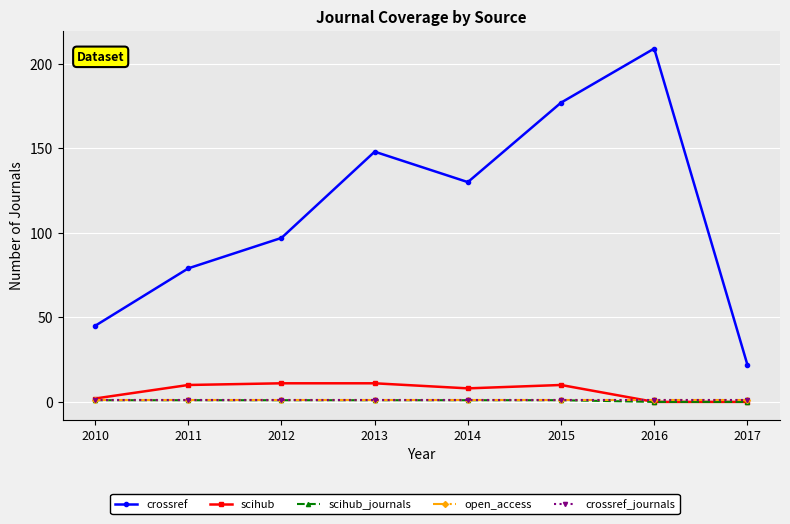

Rank the series by their maximum value, from lowest to highest.

scihub_journals, open_access, crossref_journals, scihub, crossref